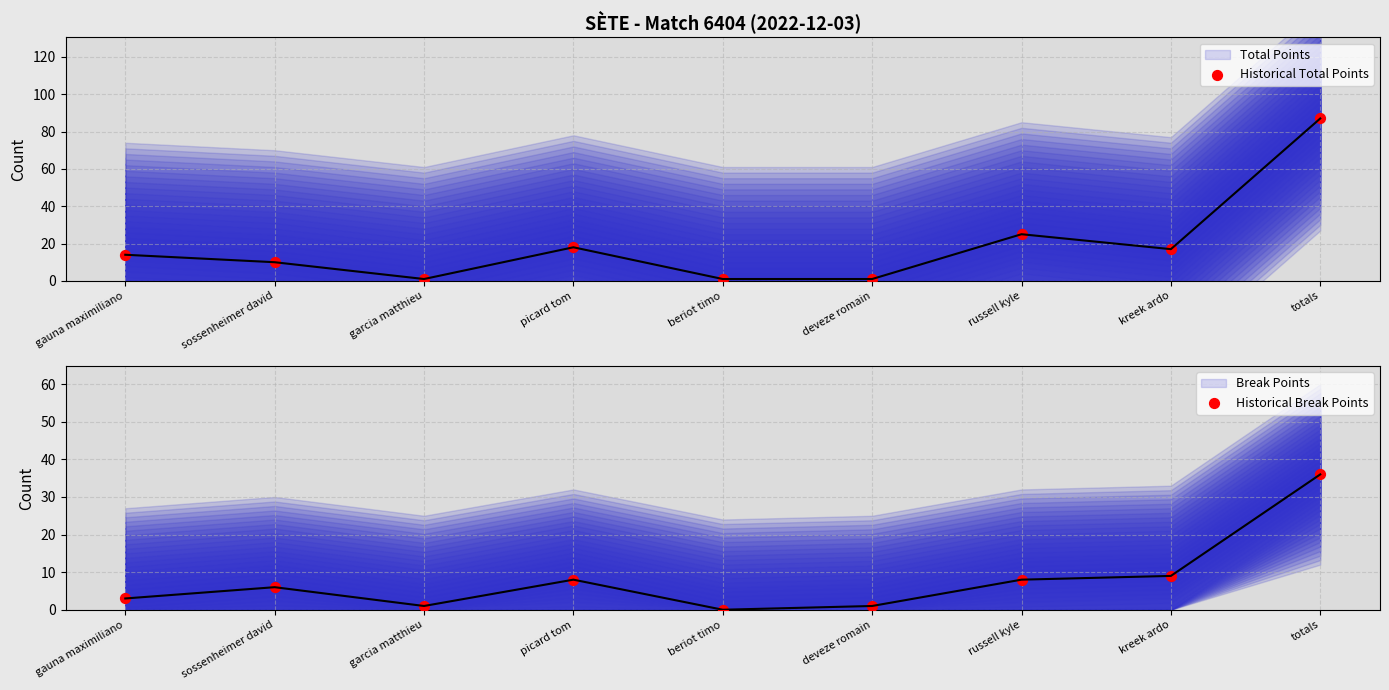

Is the value of Historical Total Points at sossenheimer david greater than the value of Historical Break Points at beriot timo?

Yes